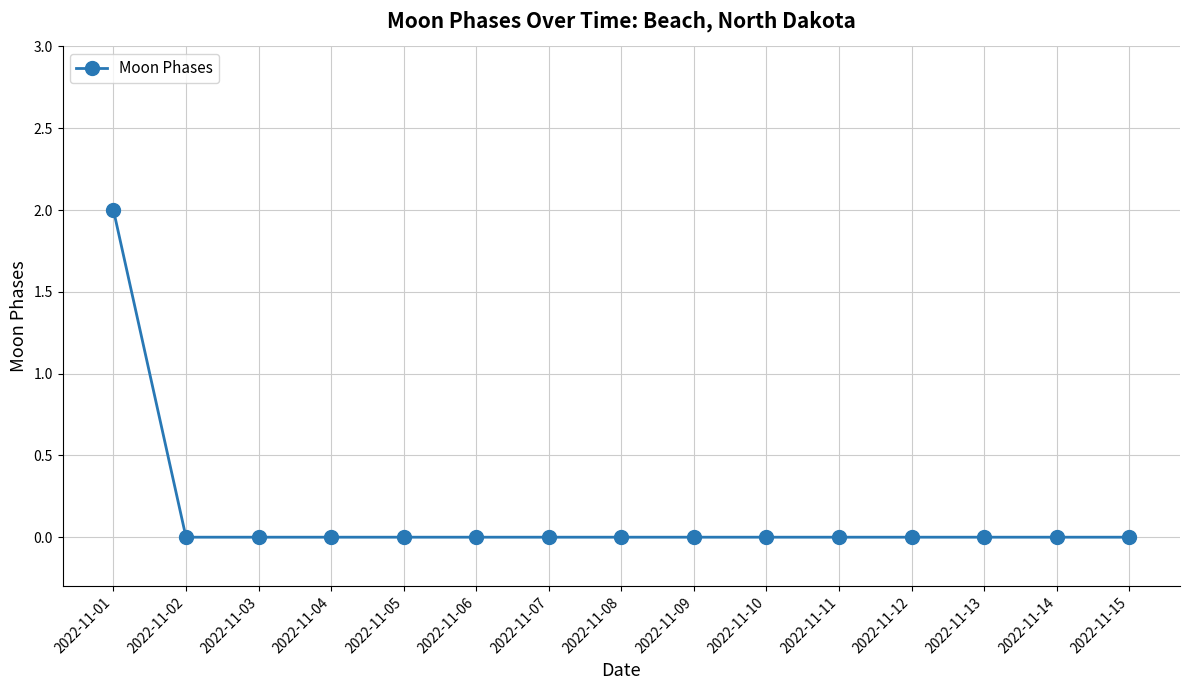

Is it true that the value at 2022-11-06 is 0?

True